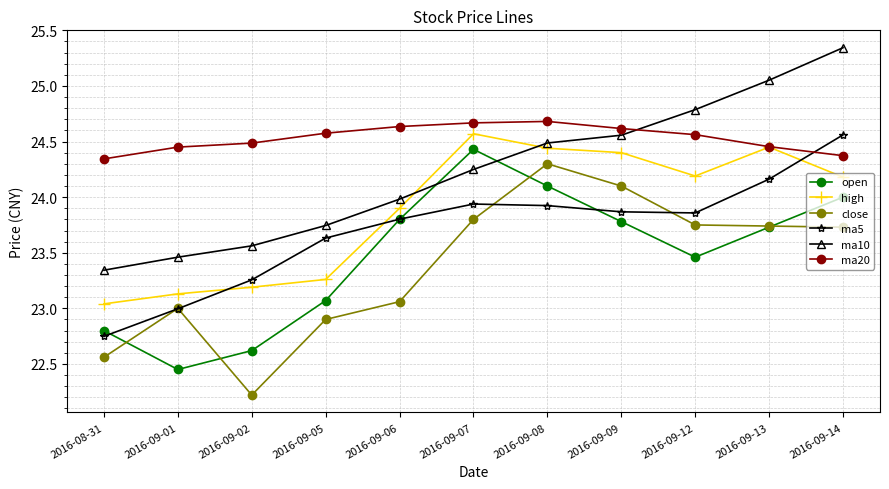

What is the total value across all series at 2016-09-08?

145.9